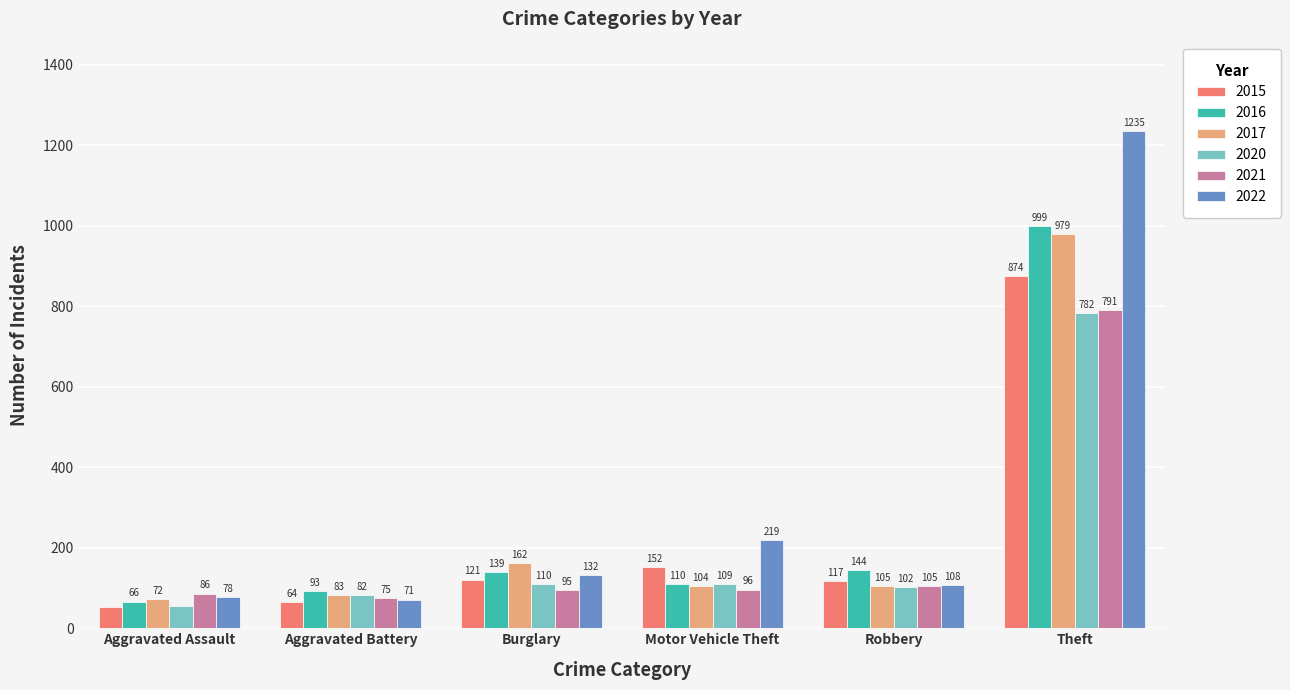

Read the 2017 value at Aggravated Assault, to the nearest 10.

70